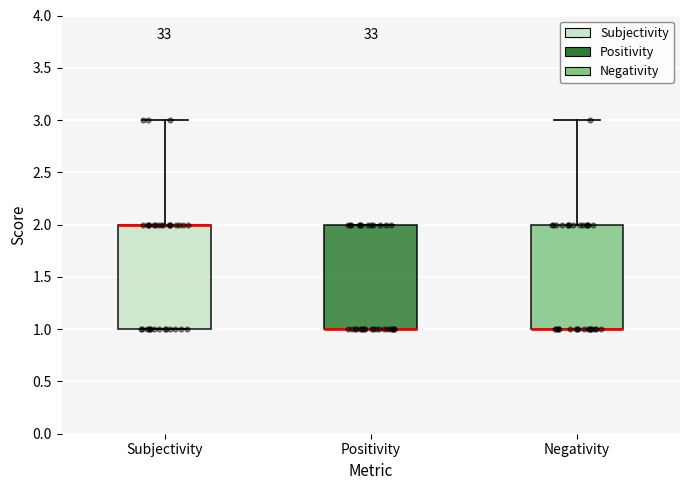

Reading left to right, transcribe this box plot: for each box, give where its median line is, the range the box spans, and where its two whiskers end, as read against the y-axis. The values are not printed on the chart, so give them approximately, as read against the axis.

Subjectivity: median 2 (drawn on the box's upper edge), box 1 to 2, whiskers 1 to 3
Positivity: median 1 (drawn on the box's lower edge), box 1 to 2, whiskers 1 to 2
Negativity: median 1 (drawn on the box's lower edge), box 1 to 2, whiskers 1 to 3